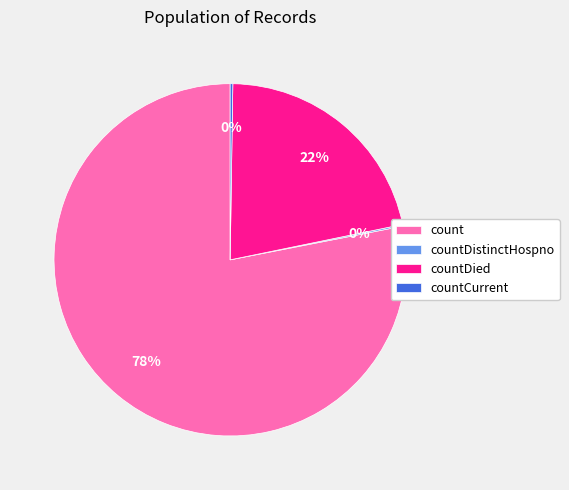

Is there a majority slice in this chart?

Yes